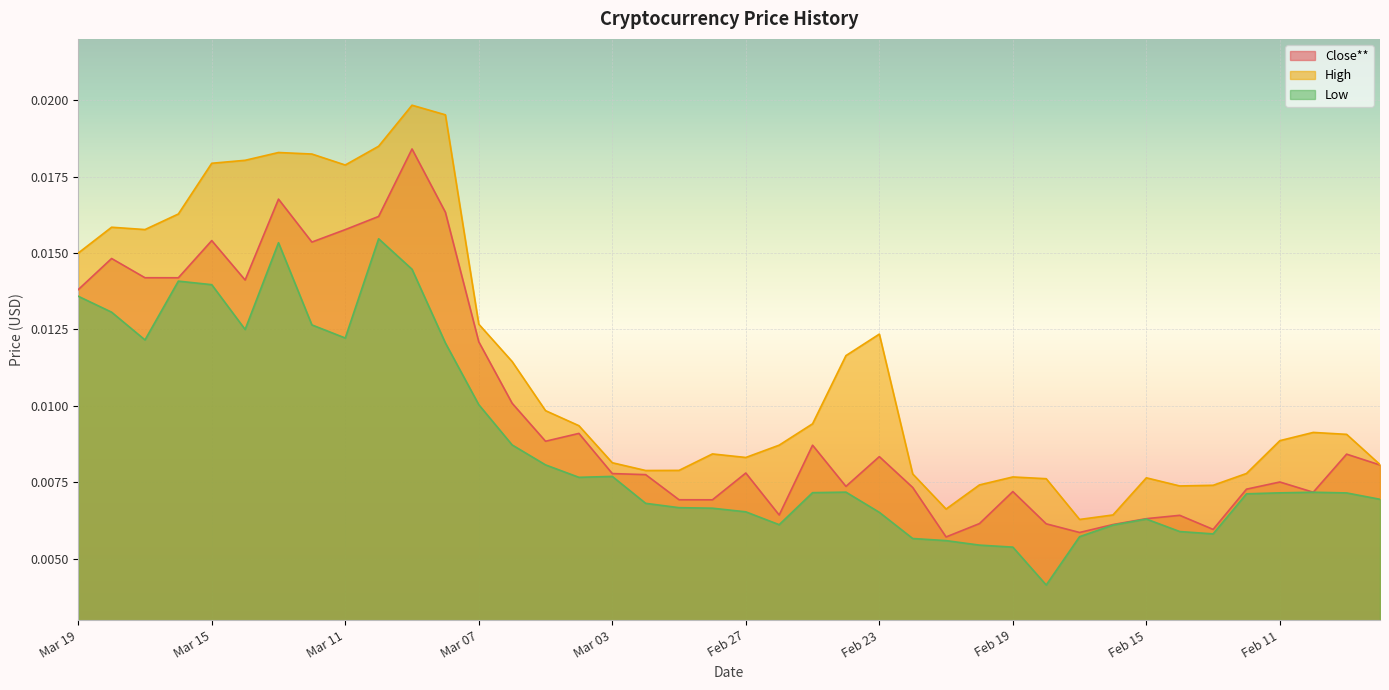

How many lines are shown in the chart?

3